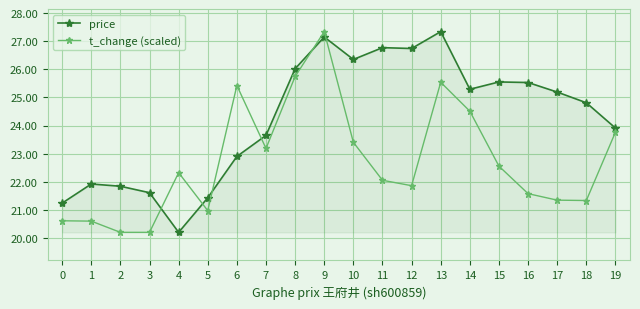

The t_change (scaled) series shows 4.9 at 12. True or false?

False